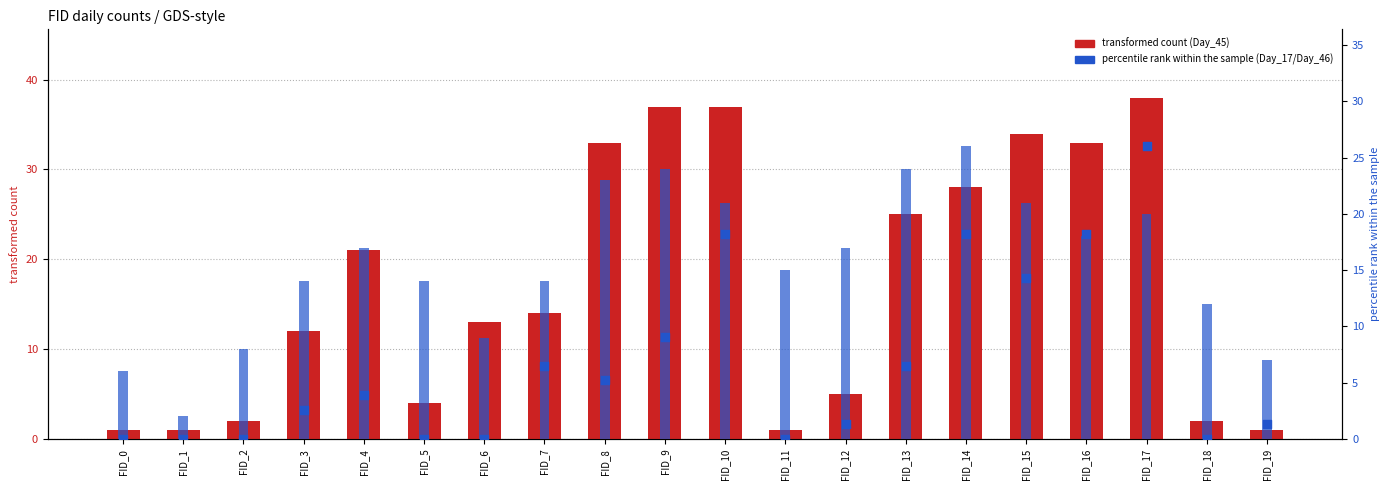

Is the value of Day_17 (secondary count) at FID_12 greater than the value of Day_45 (main count) at FID_12?

Yes